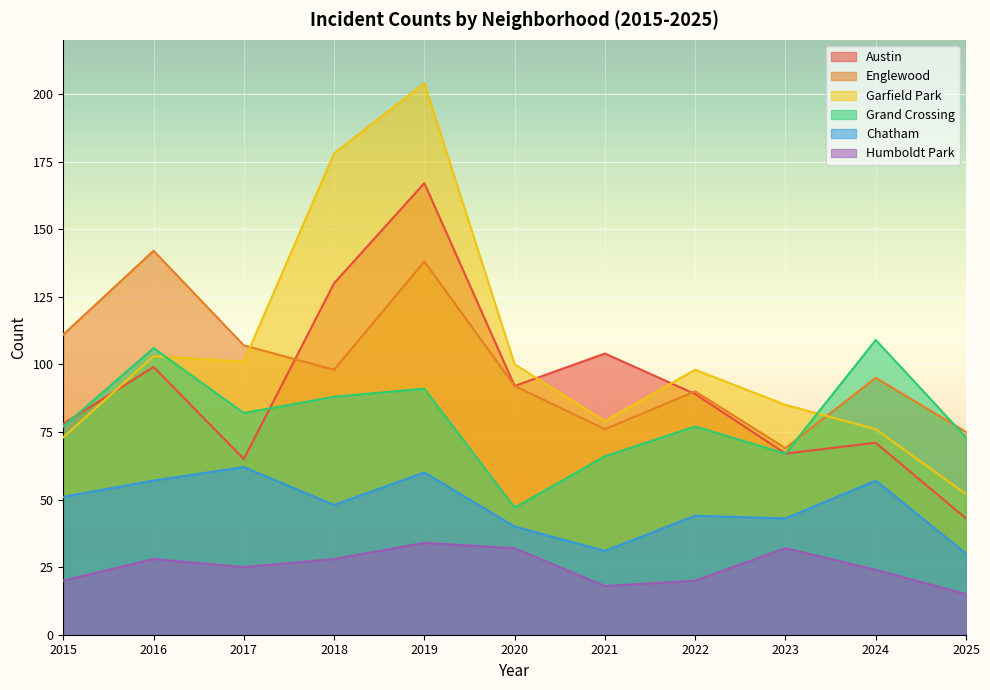

What is the spread (max minus min) of values at 2024?

85